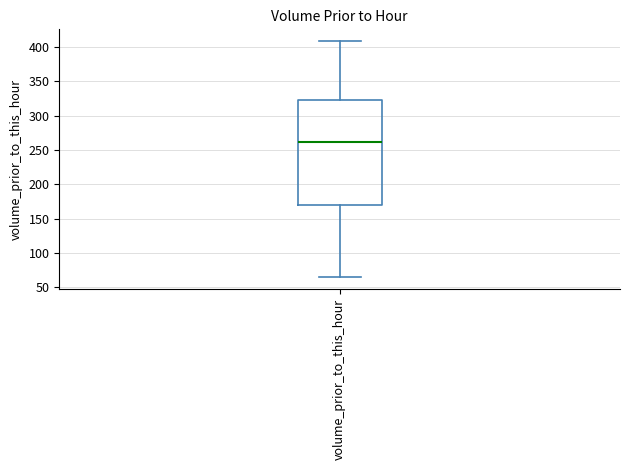

Transcribe this box plot: give where the median line is, the range the box spans, and where the two whiskers end, as read against the y-axis. The values are not printed on the chart, so give them approximately, as read against the axis.

median 260, box 170 to 325, whiskers 65 to 410